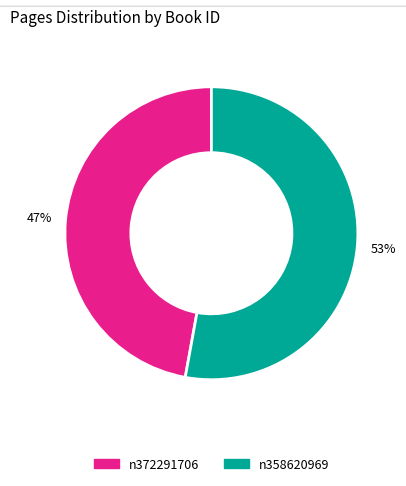

Is there any slice that represents more than half of the pie?

Yes